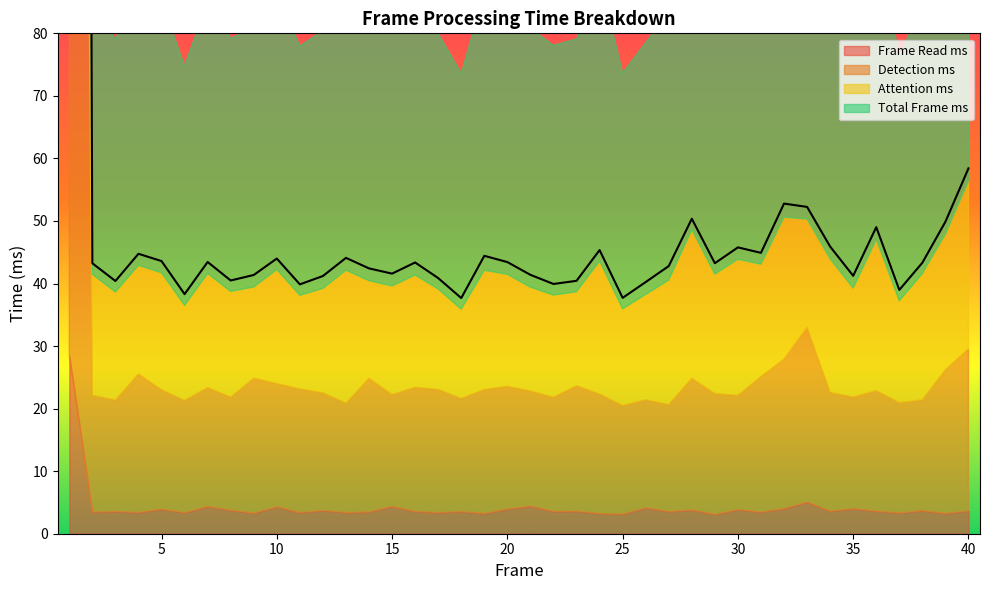

How many interior local valleys does the frame_read_ms series have?

16